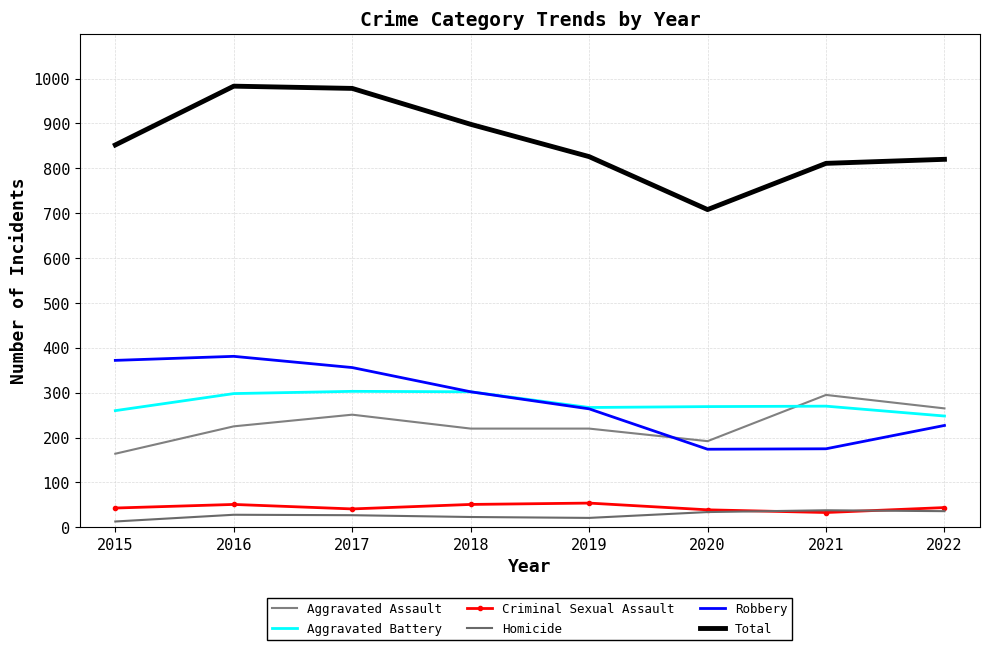

Reading left to right, list all the values displayed in this chart.

Aggravated Assault: 164	225	251	220	220	192	295	265
Aggravated Battery: 260	298	303	302	267	269	270	248
Criminal Sexual Assault: 43	51	41	51	54	39	33	44
Homicide: 13	28	27	23	21	34	38	36
Robbery: 372	381	356	302	264	174	175	227
Total: 852	983	978	898	826	708	811	820